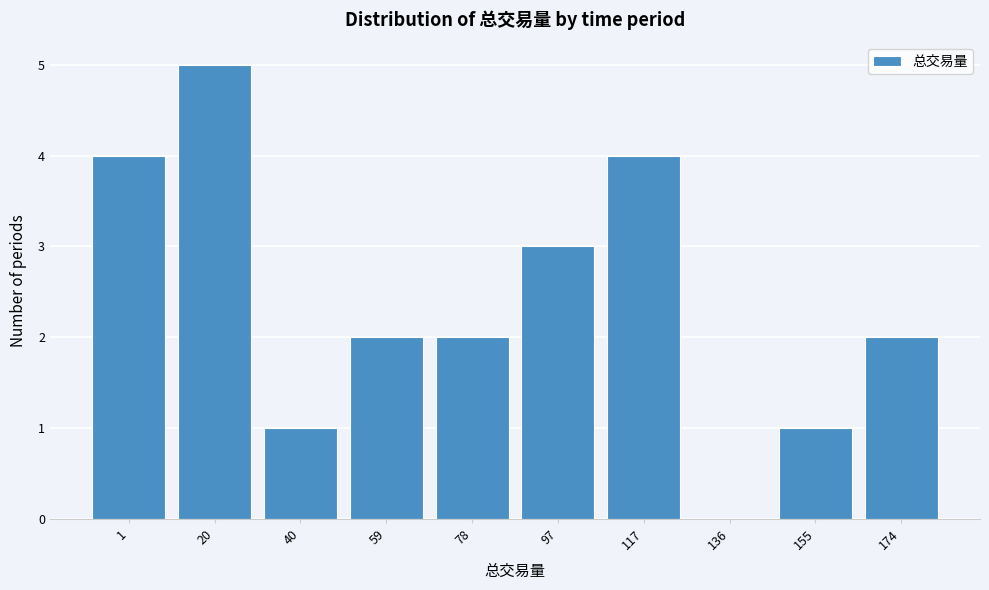

Reading right to left, extract all data points from this chart.

174=2	155=1	136=0	117=4	97=3	78=2	59=2	40=1	20=5	1=4